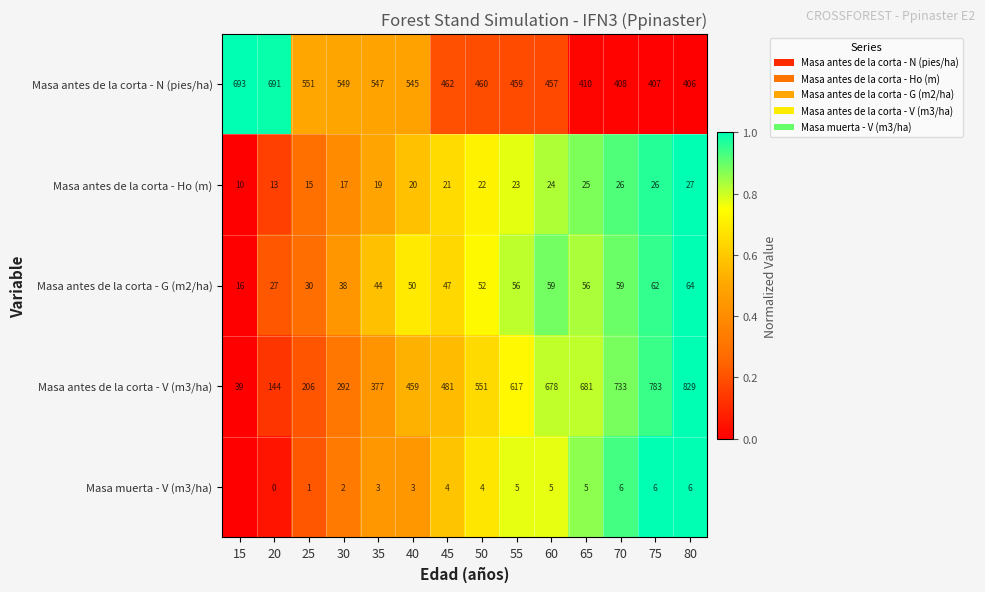

At which label is Masa antes de la corta - G (m2/ha) closest to 40?

30